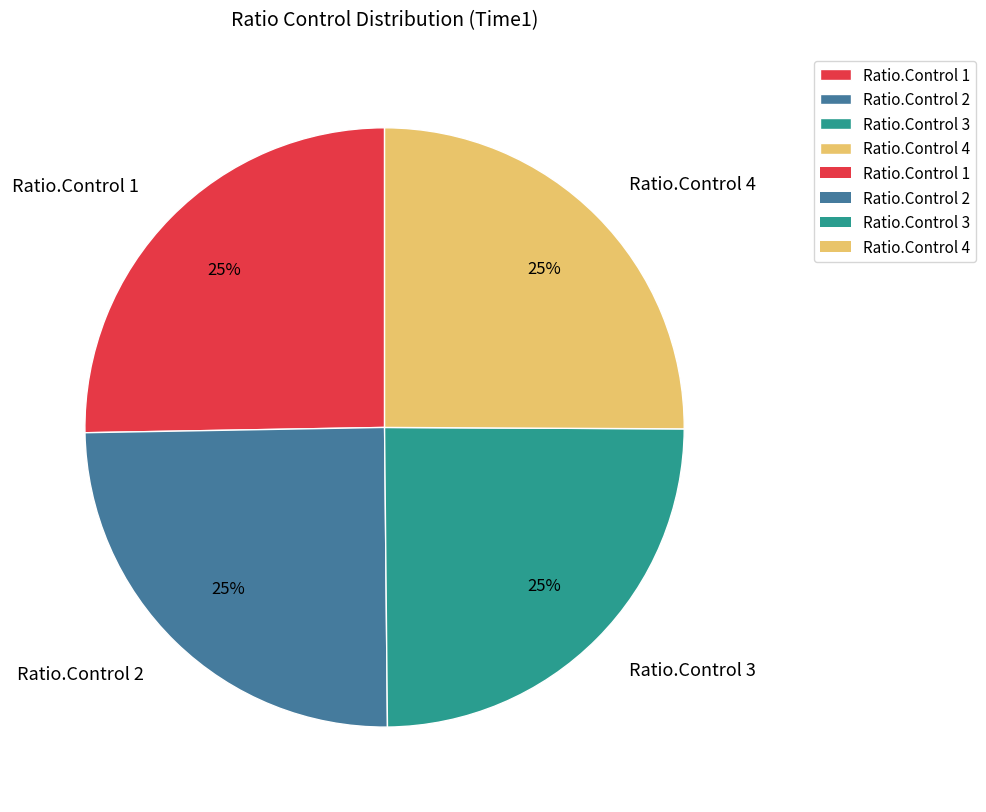

What percentage is the Ratio.Control 2 slice, to the nearest percent?

25%